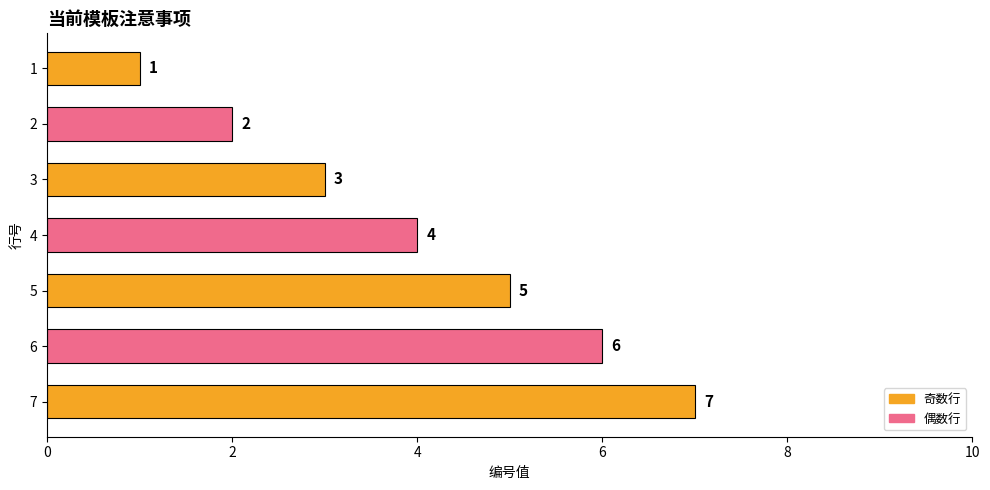

Read the value at 7.

7